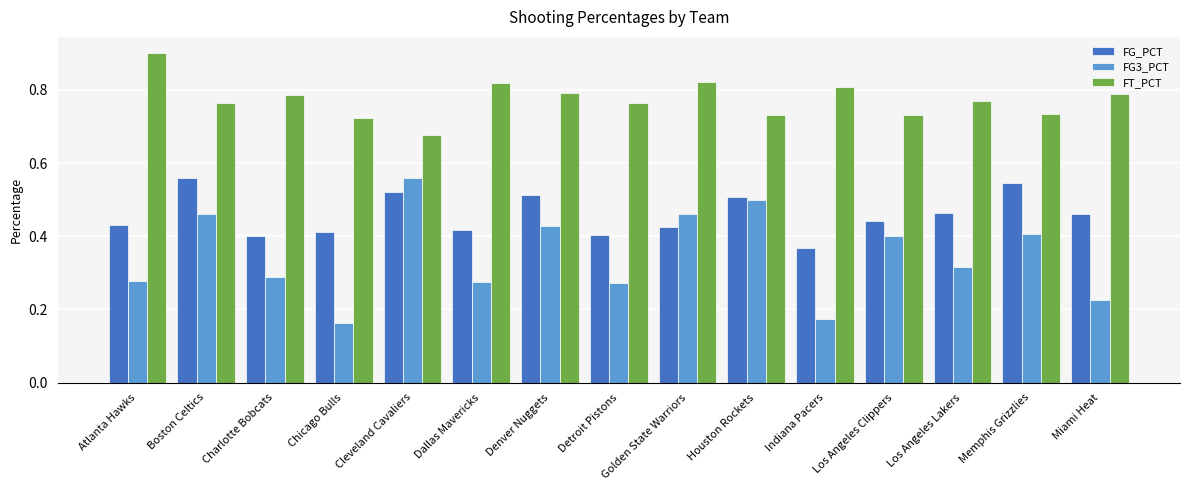

Which series has the largest range (max minus min)?

FG3_PCT